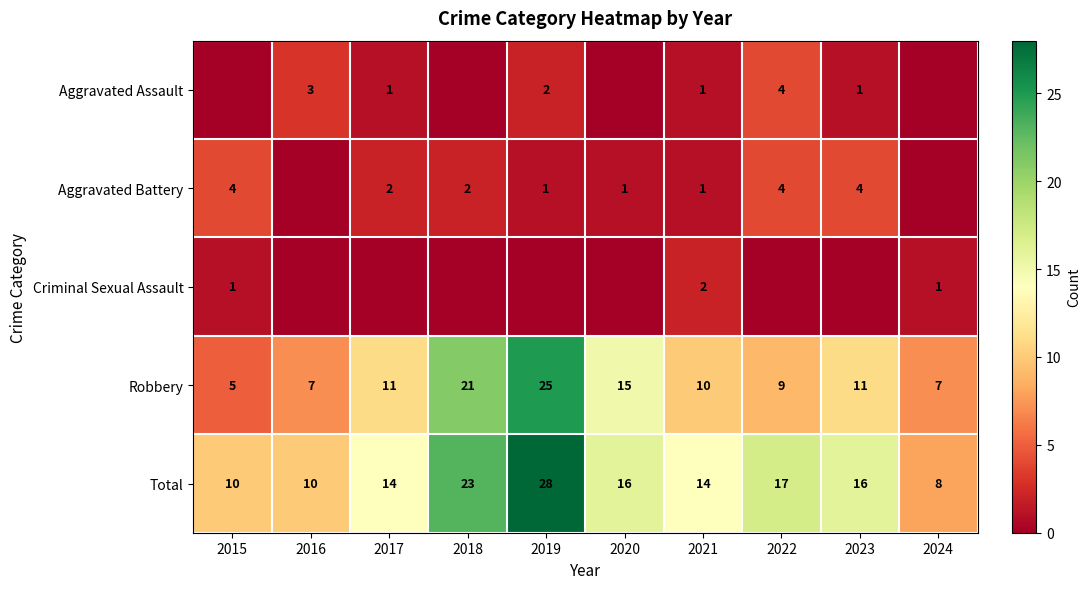

What is the difference between the highest and lowest values at 2019?

28